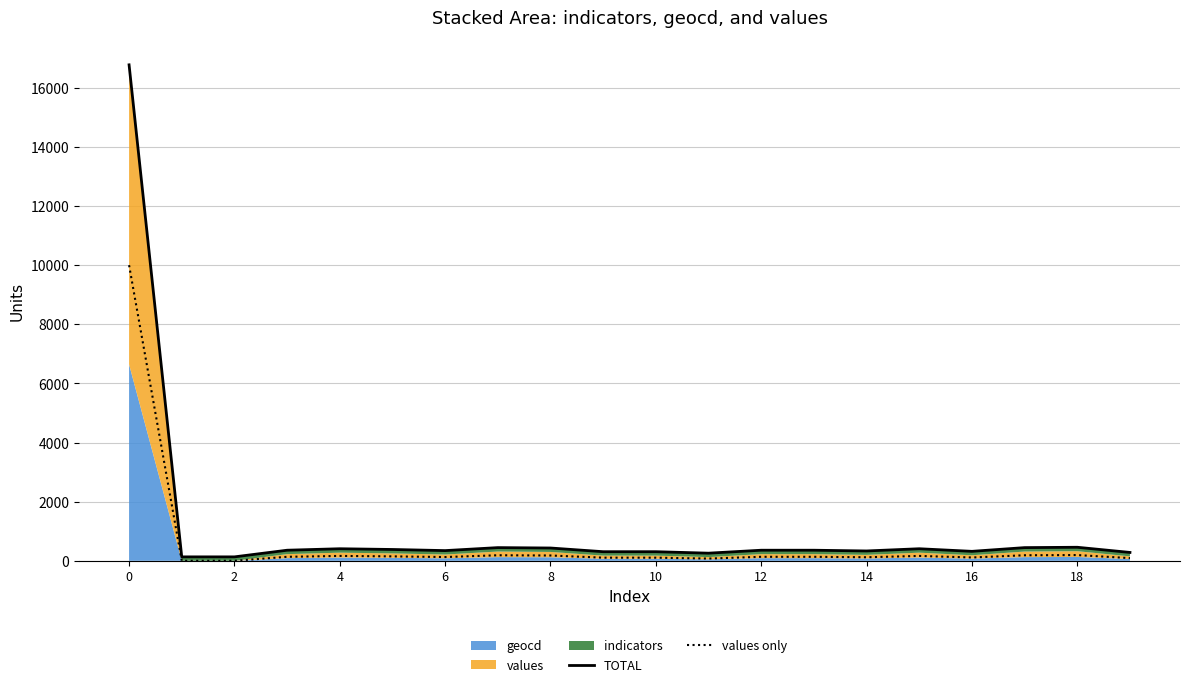

What is the difference between the highest and lowest values at 11?

182.9